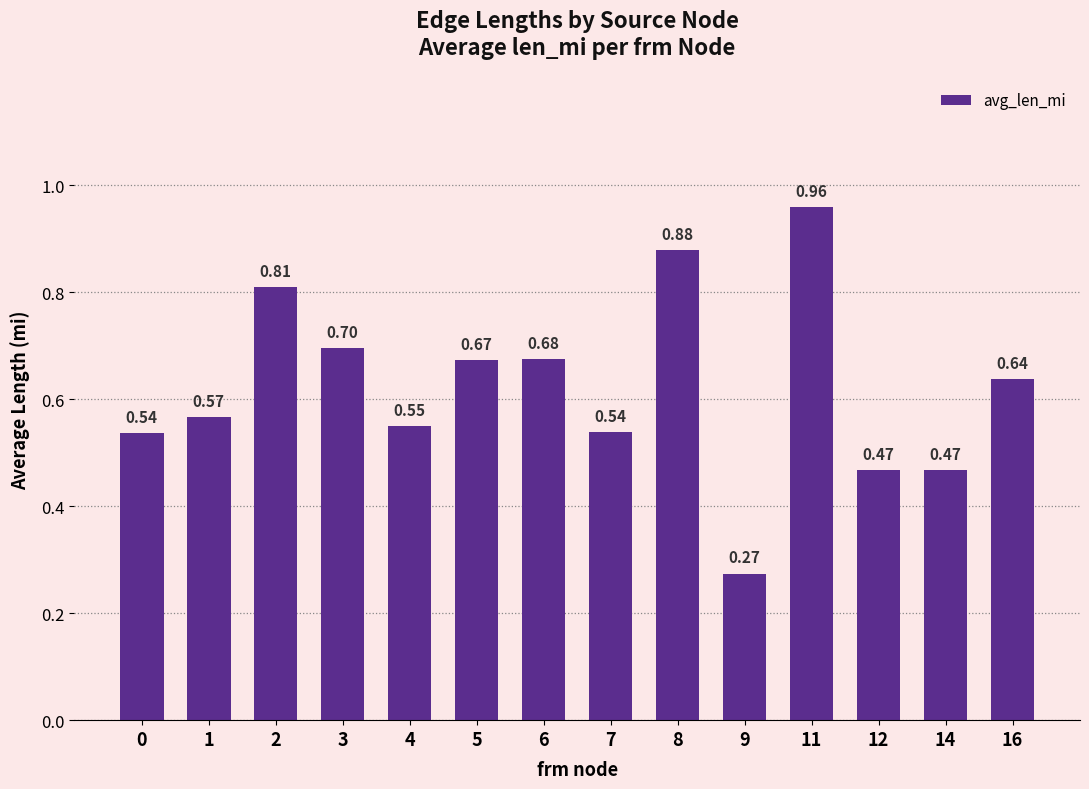

What is the difference between the second highest and second lowest values?

0.4